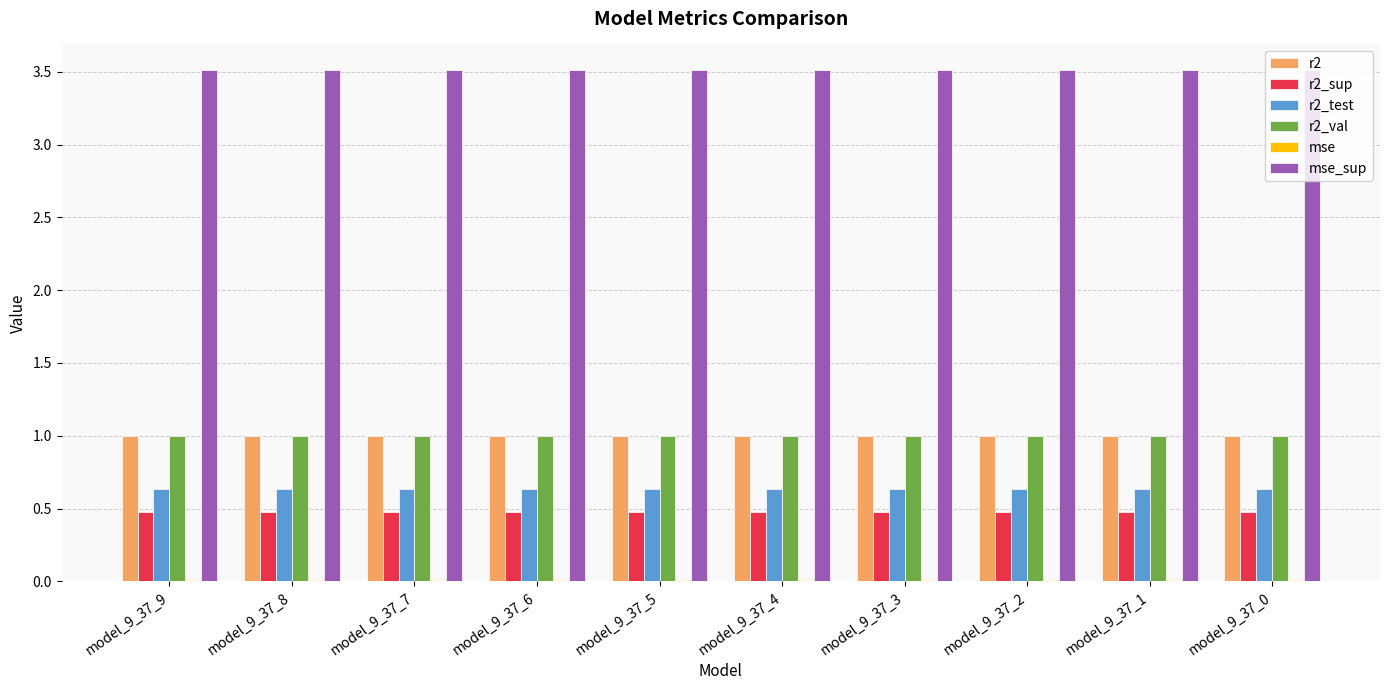

The value of r2_test at model_9_37_2 is 0.8. True or false?

False